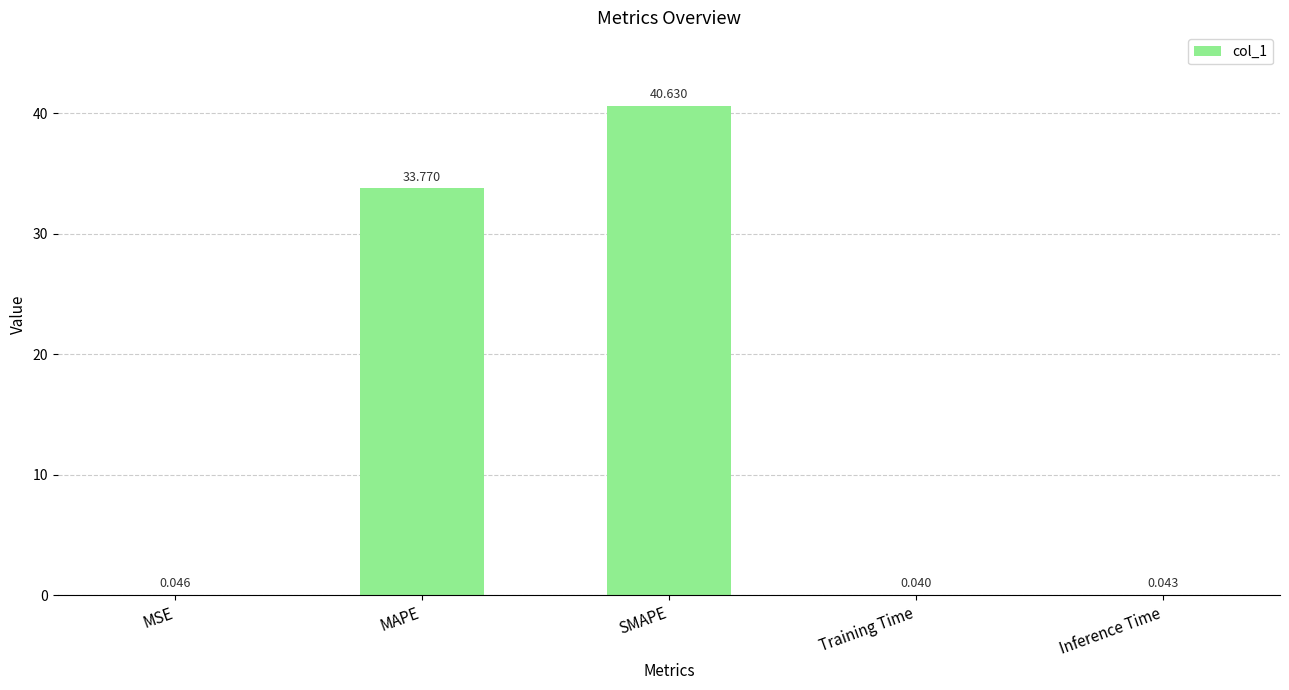

How many series are shown in this chart?

1